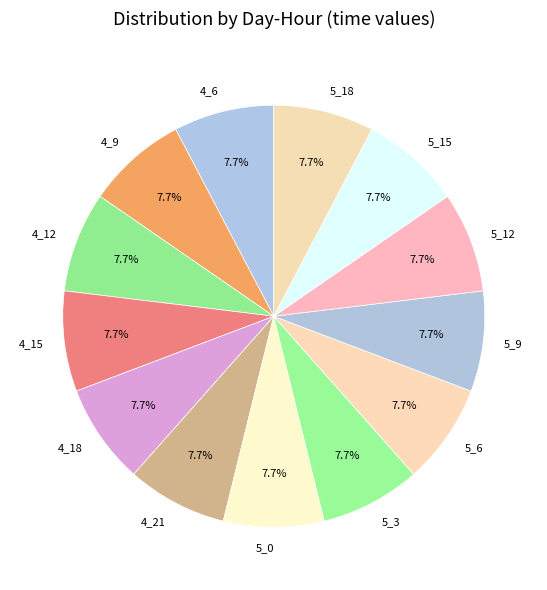

Does 4_12 represent more than half of the total?

No